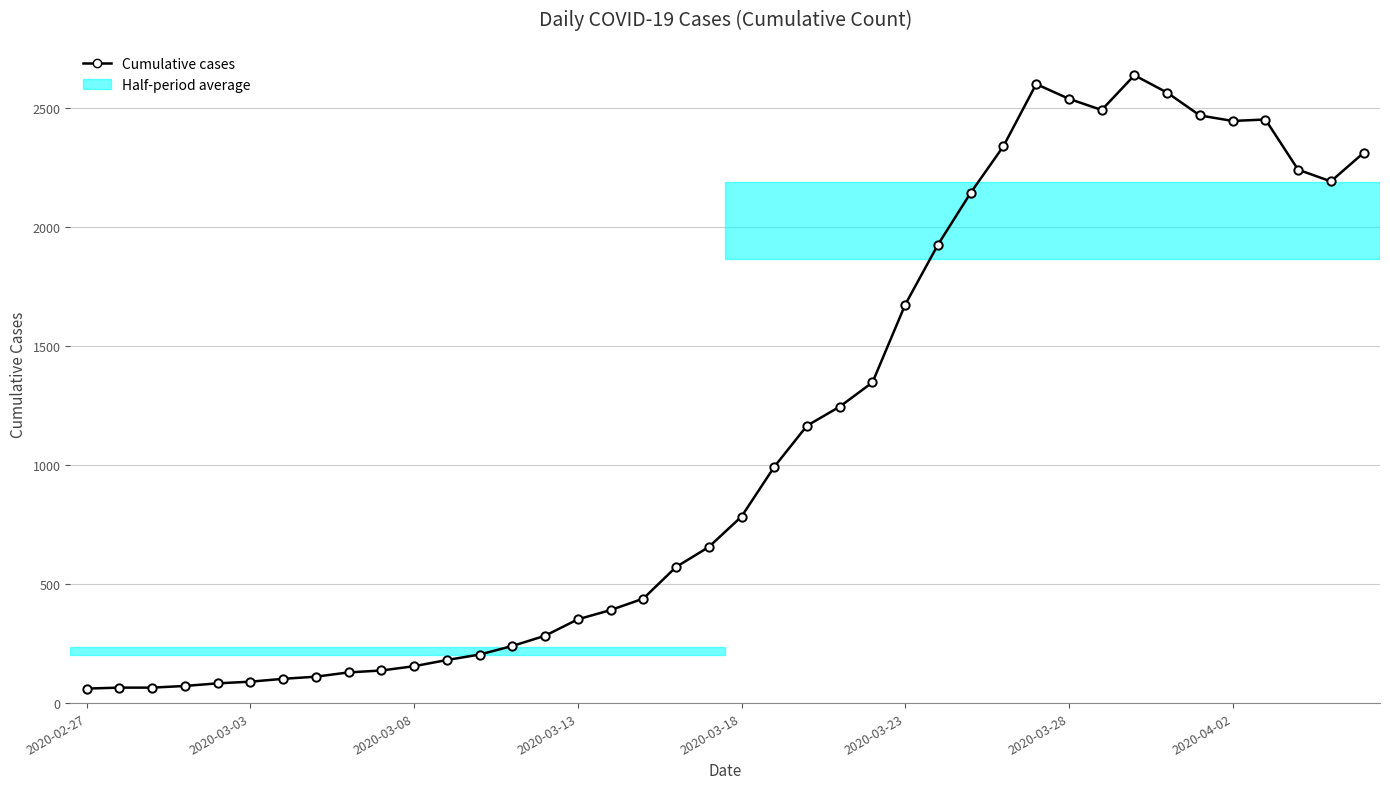

What is the maximum value shown in the chart?

2639